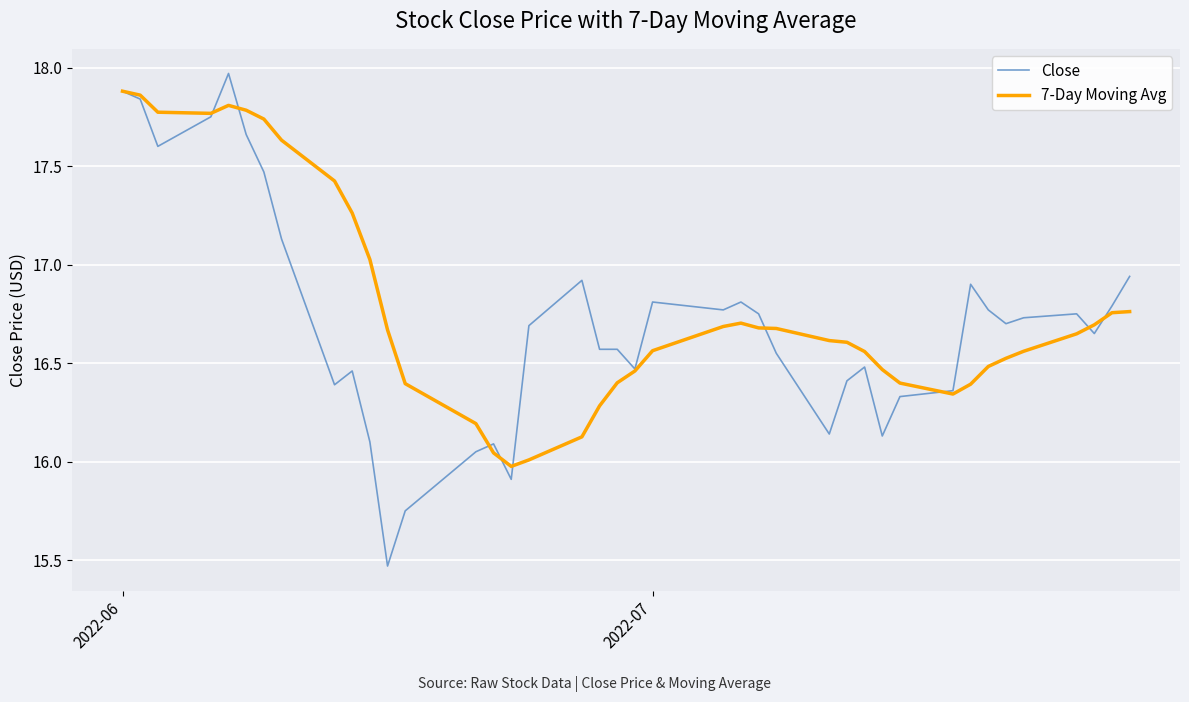

How many categories are shown in the chart?

40